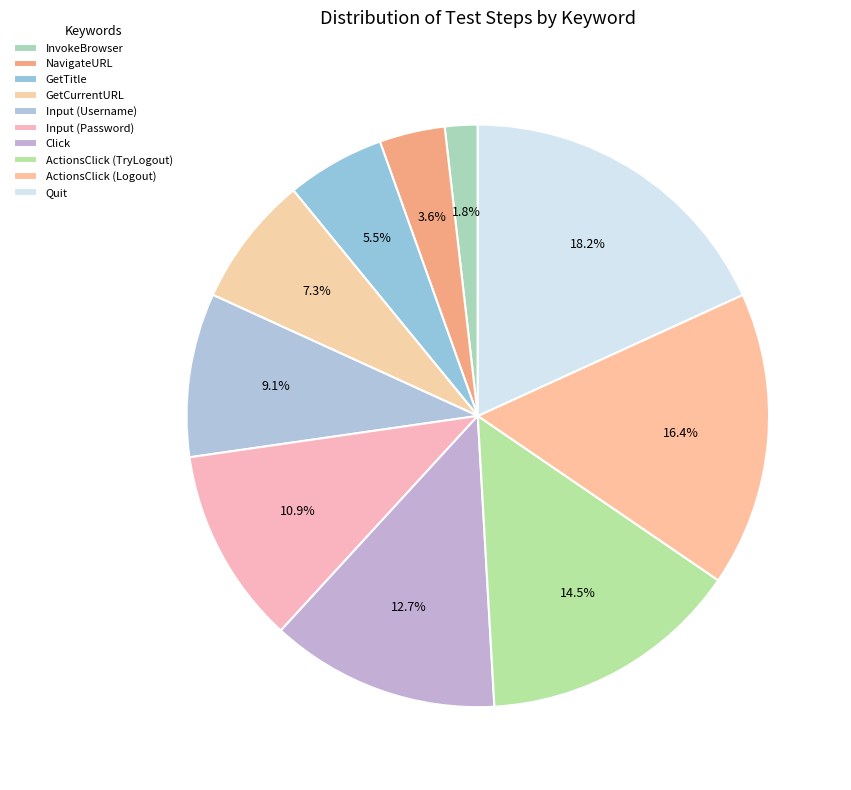

Which category has the smallest portion of the pie?

InvokeBrowser